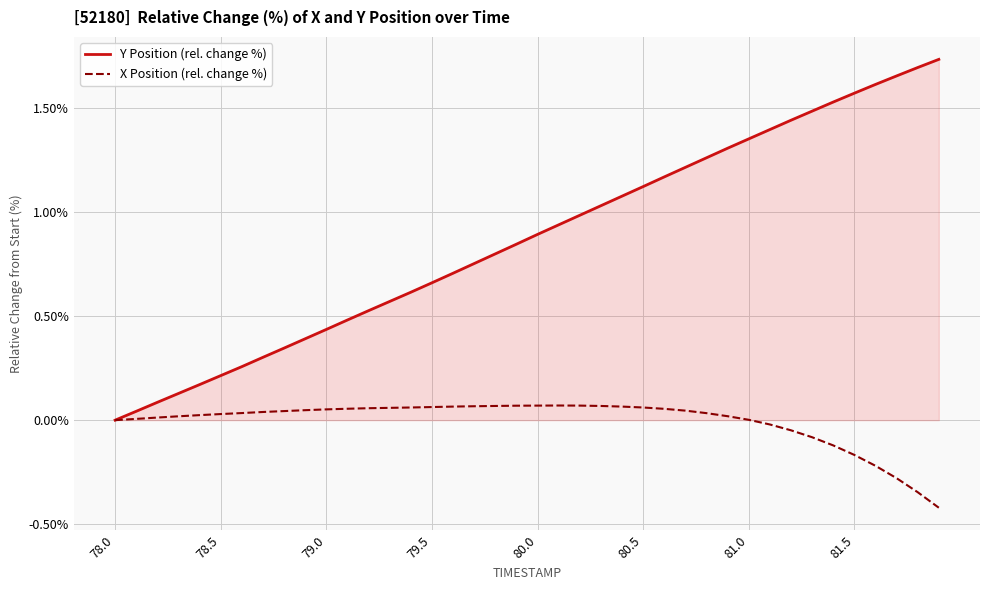

What is the minimum value for X Position (rel. change %)?

-0.4